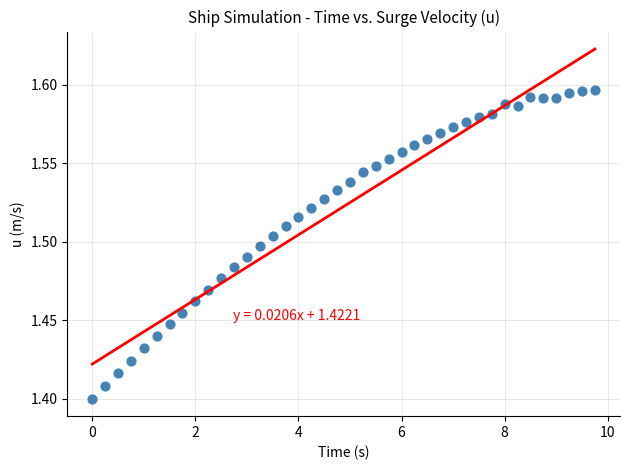

What is the range of X values (max minus min)?

9.8